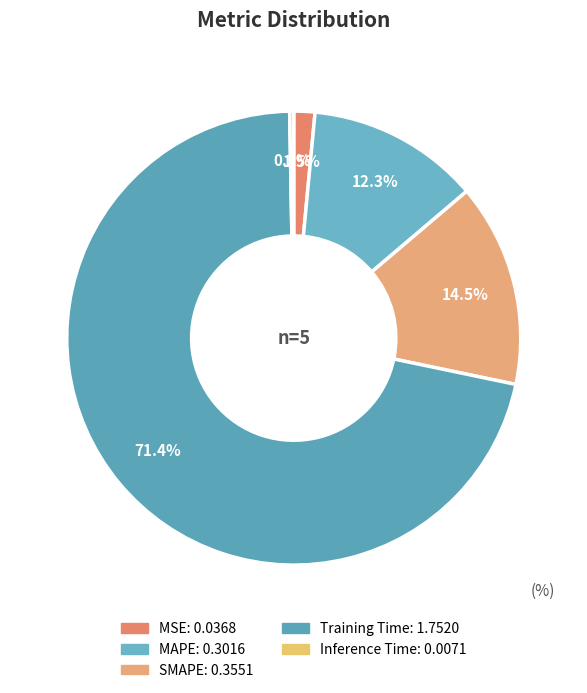

Which slice is the smallest?

Inference Time